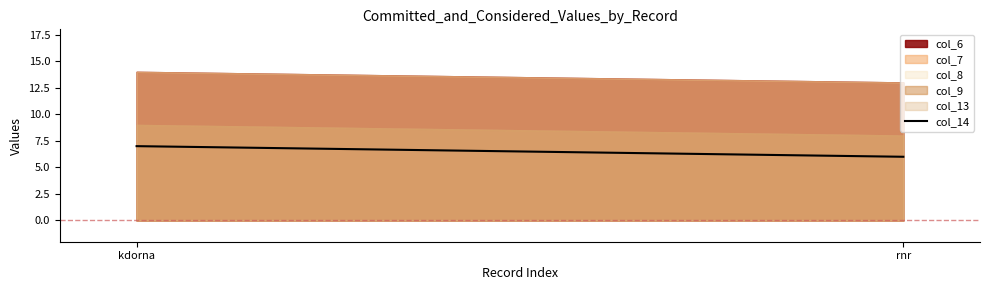

Reading left to right, list all the values displayed in this chart.

kdorna=7	rnr=6